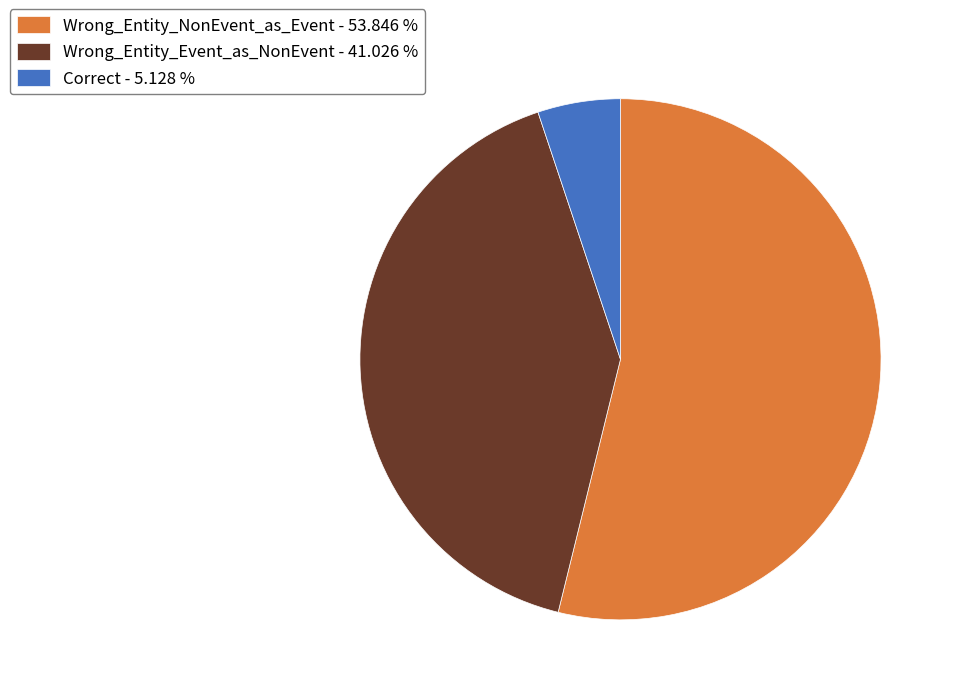

What is the smallest slice in the pie chart?

Correct